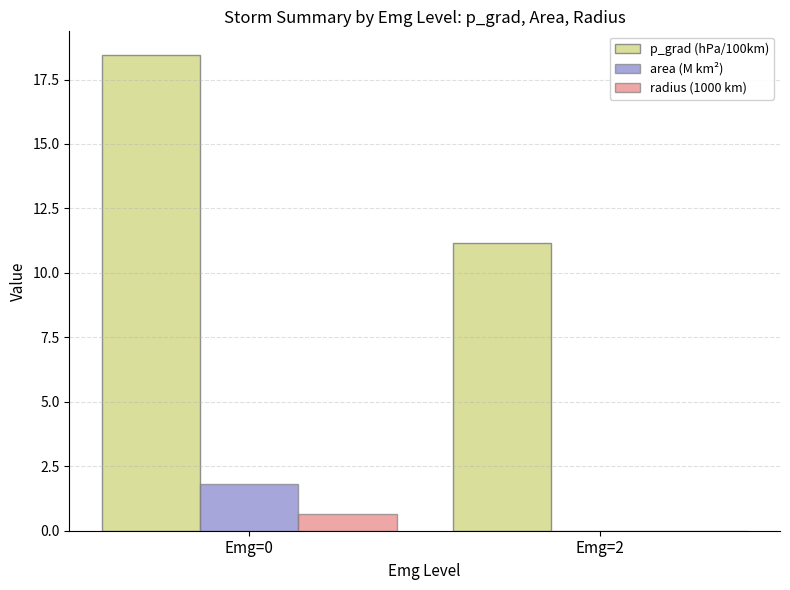

Are the bars horizontal?

No